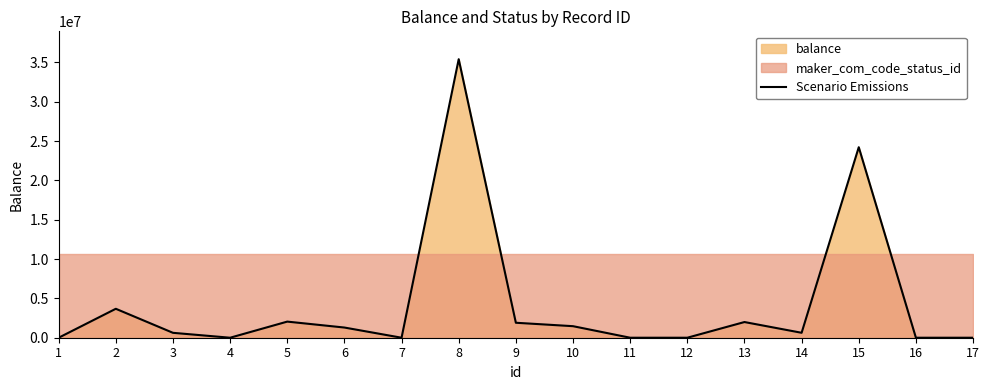

What is the sum of all values?

73259639